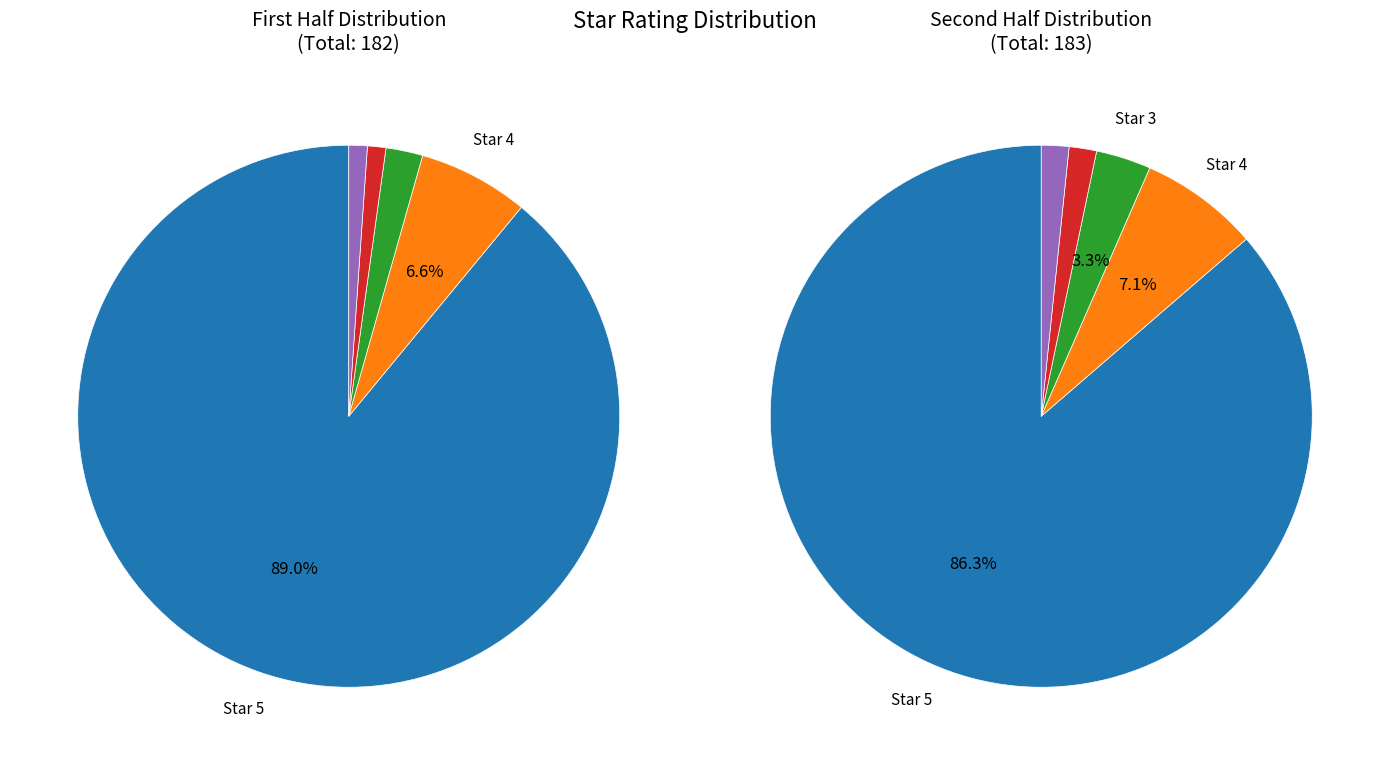

Which category has the biggest portion of the pie?

Star 5